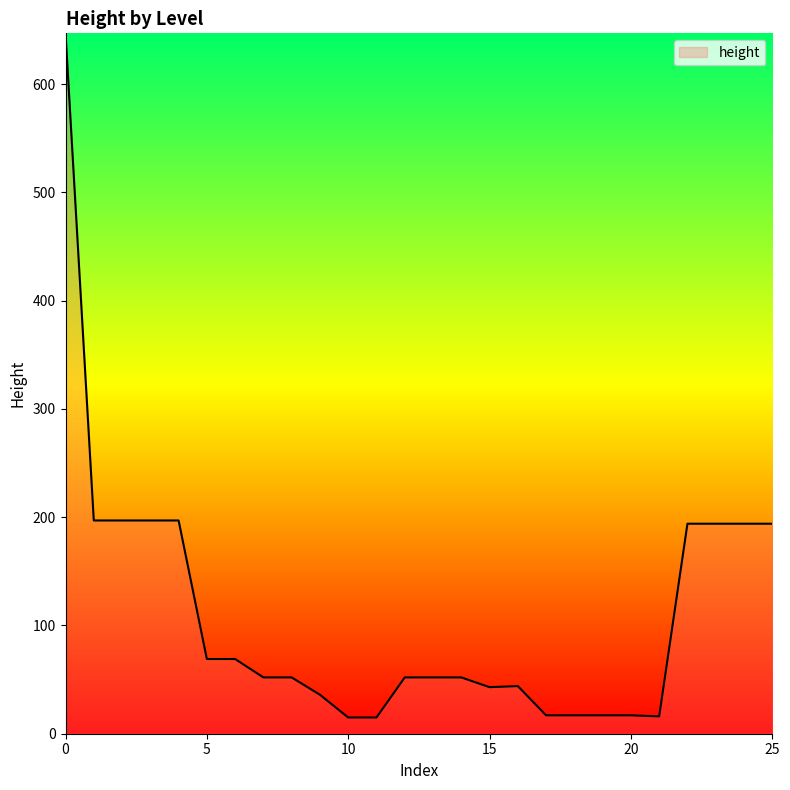

What is the smallest value displayed?

15